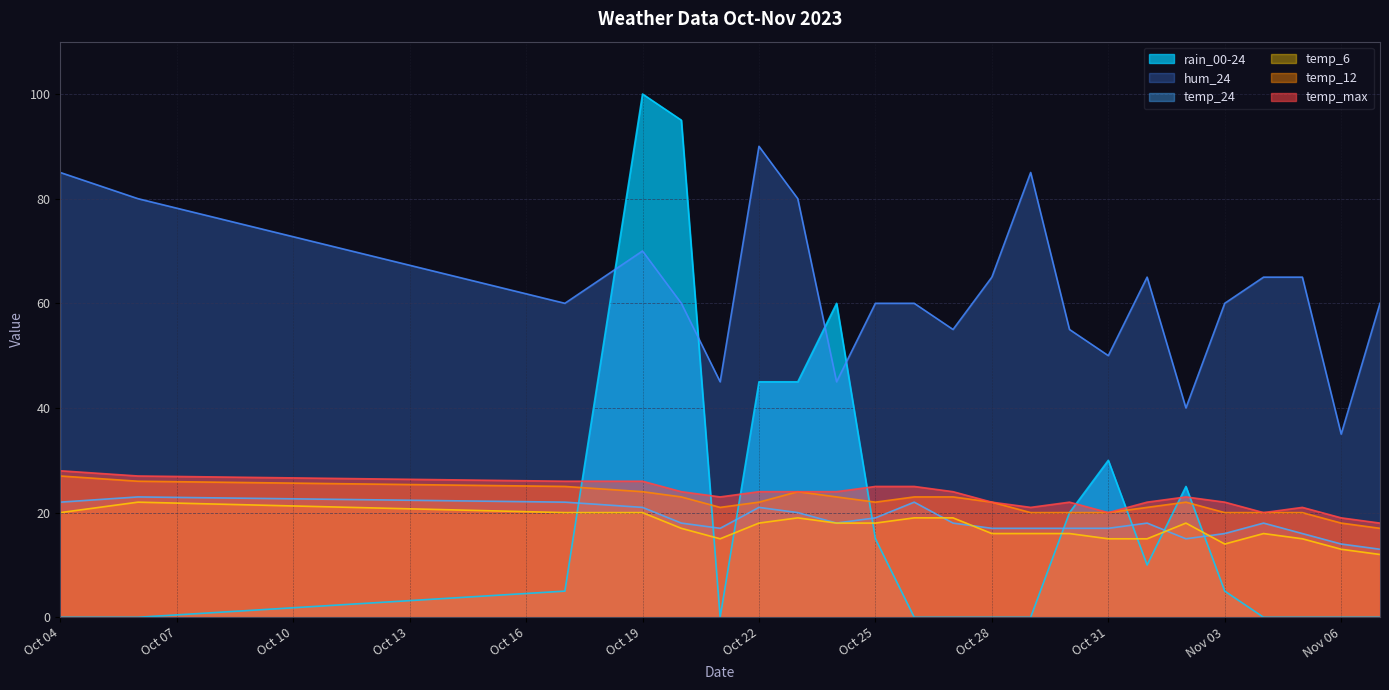

What is the value of the temp_6 point at the 15th from the left?

16